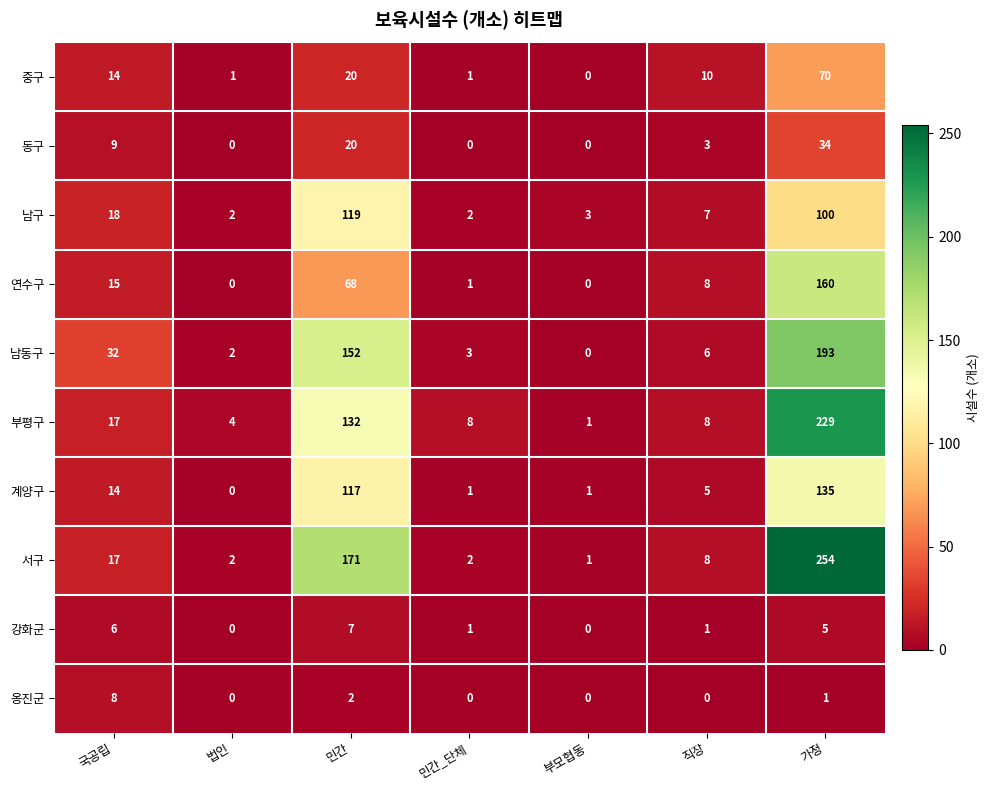

List the series in order of their peak value, lowest first.

강화군, 옹진군, 동구, 중구, 남구, 계양구, 연수구, 남동구, 부평구, 서구